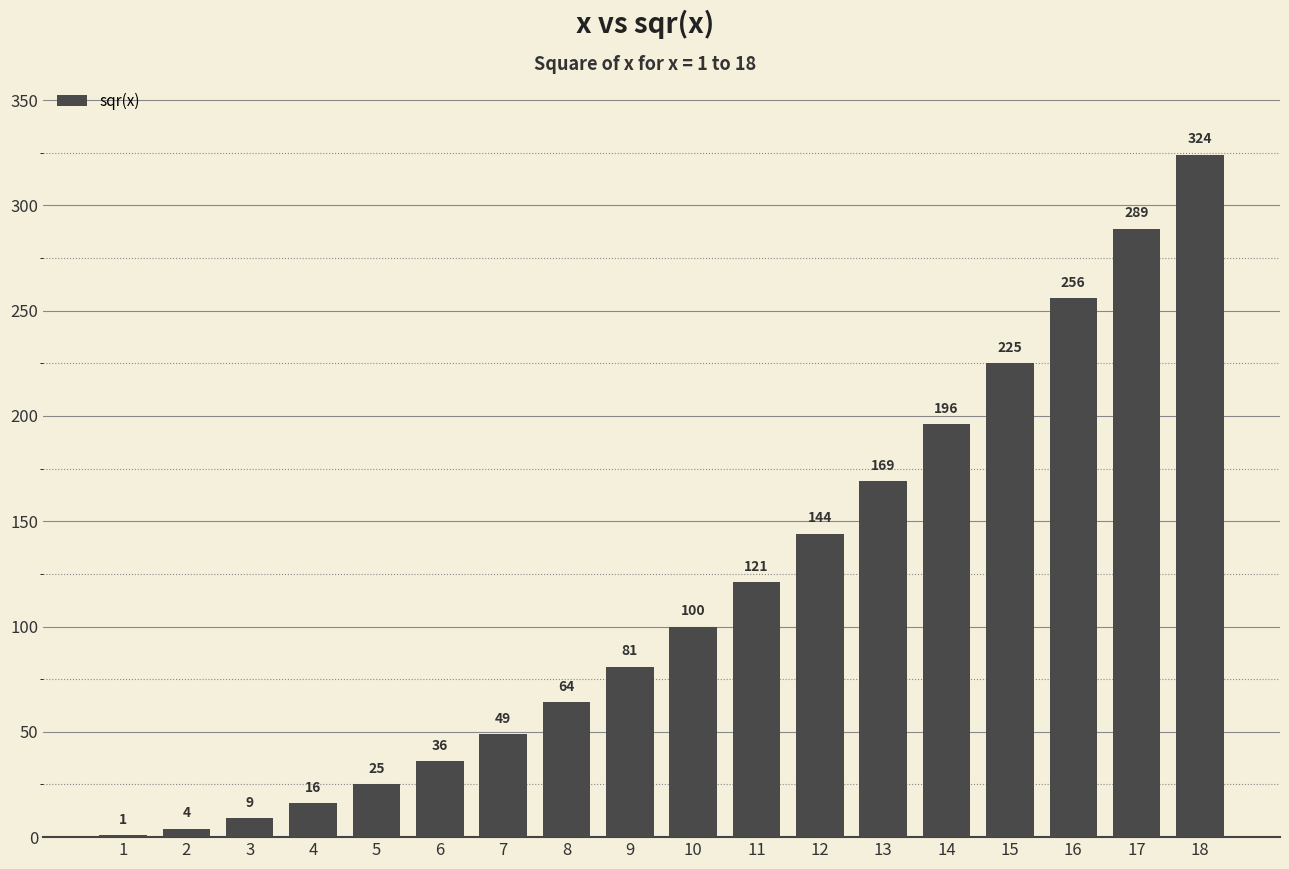

At which label is the value closest to 162?

13